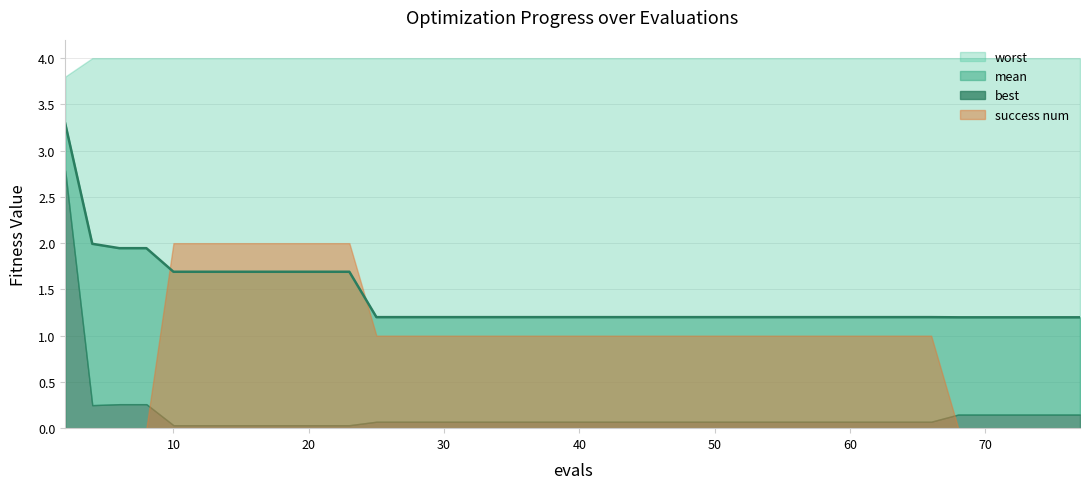

Which has a higher value, 4 or 29?

4